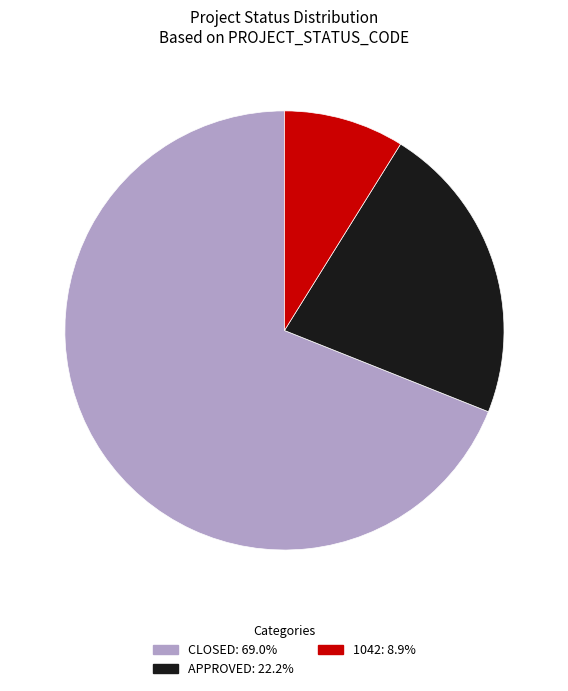

How many segments does this pie chart have?

3